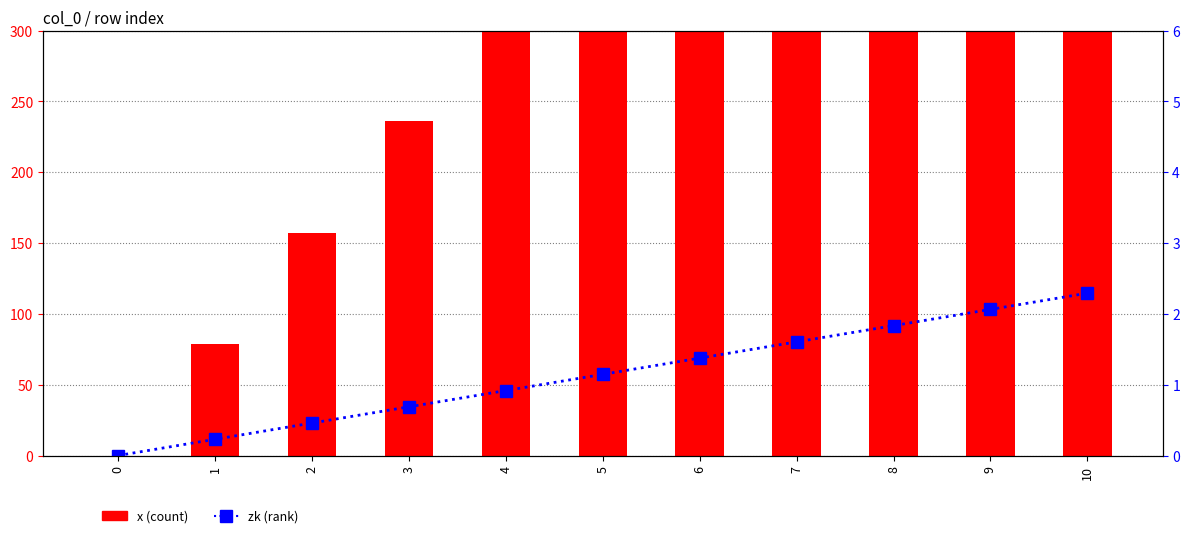

What is the sum of the zk values at 5 and 0?

1.1